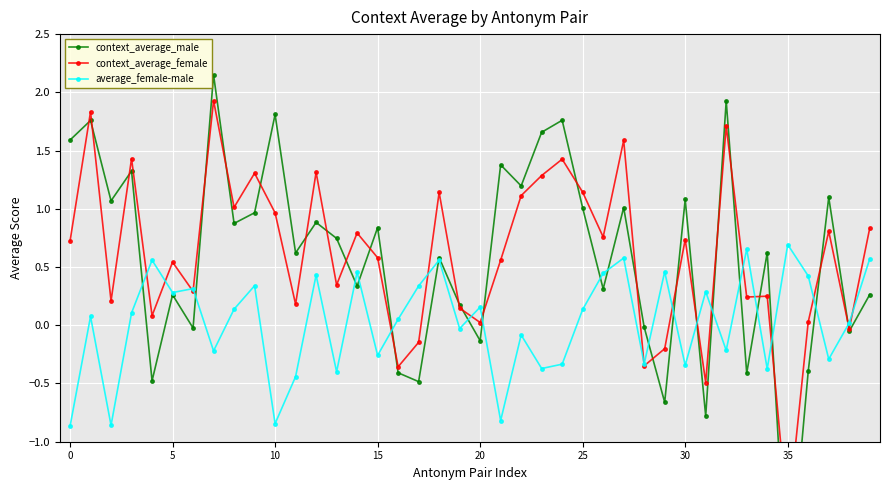

What is the total value across all series at 28?

-0.7